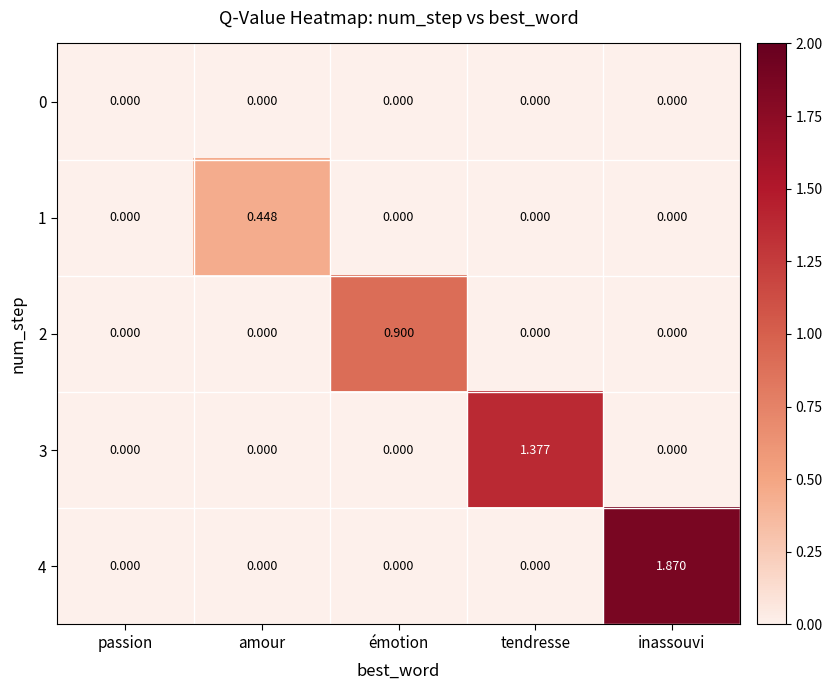

At which category is the sum across all series the highest?

inassouvi